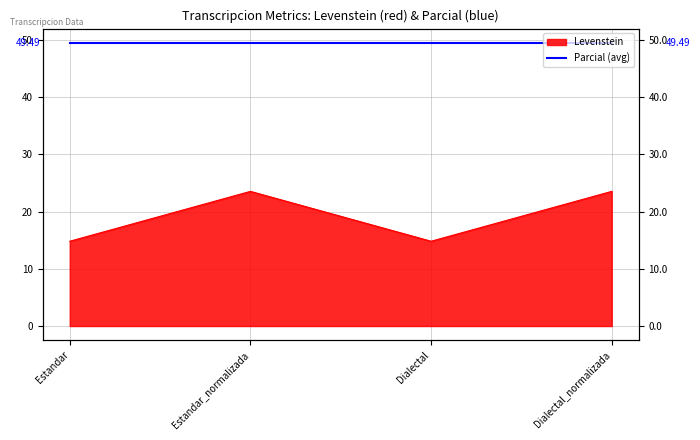

What is the smallest value displayed?

14.8